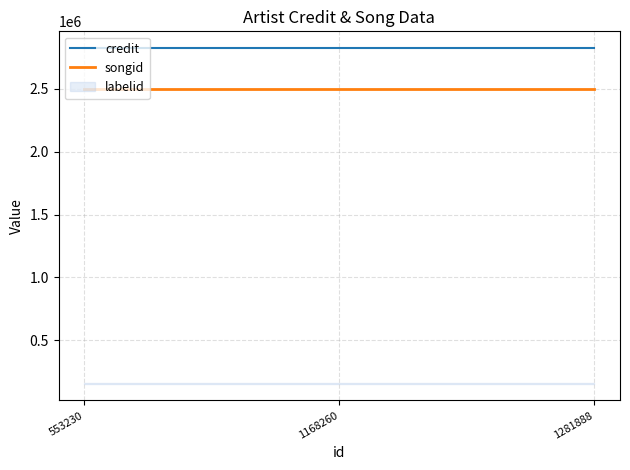

Between 1281888 and 553230, which is larger?

1281888